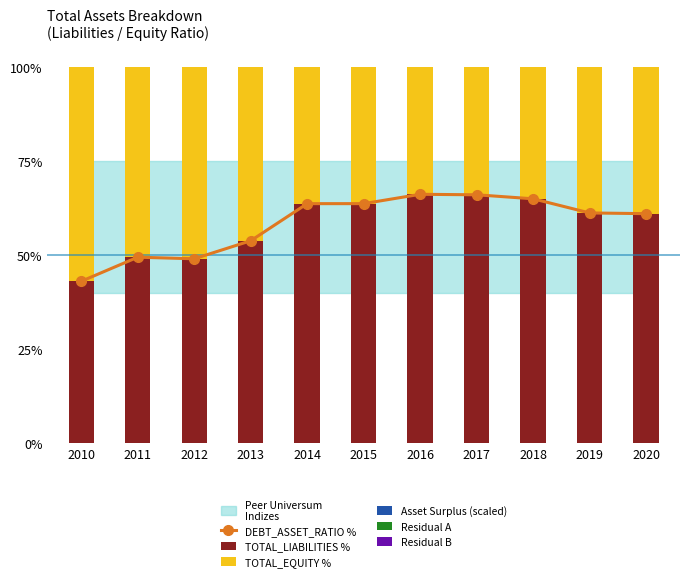

At which category is the sum across all series the highest?

2016